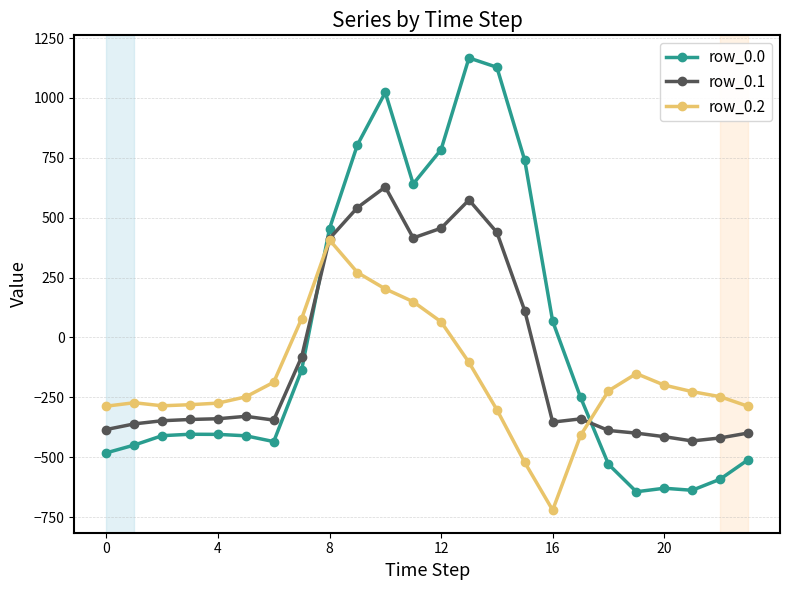

Which series has the largest range (max minus min)?

row_0.0